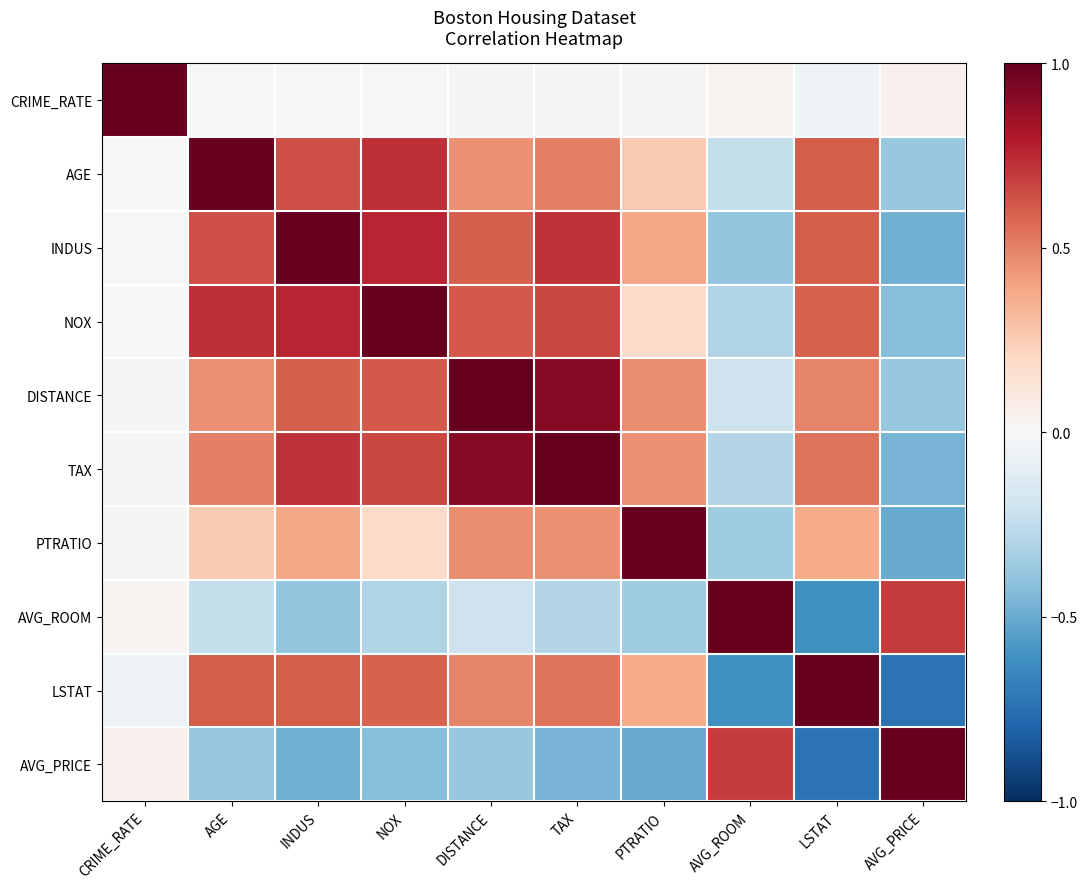

Between AGE and AVG_PRICE, which is larger?

AVG_PRICE